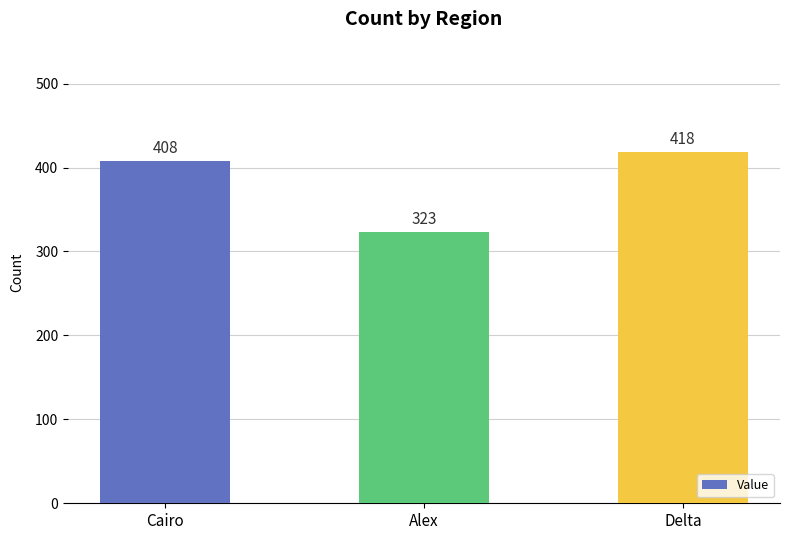

Where is the data nearest to the value 370?

Cairo